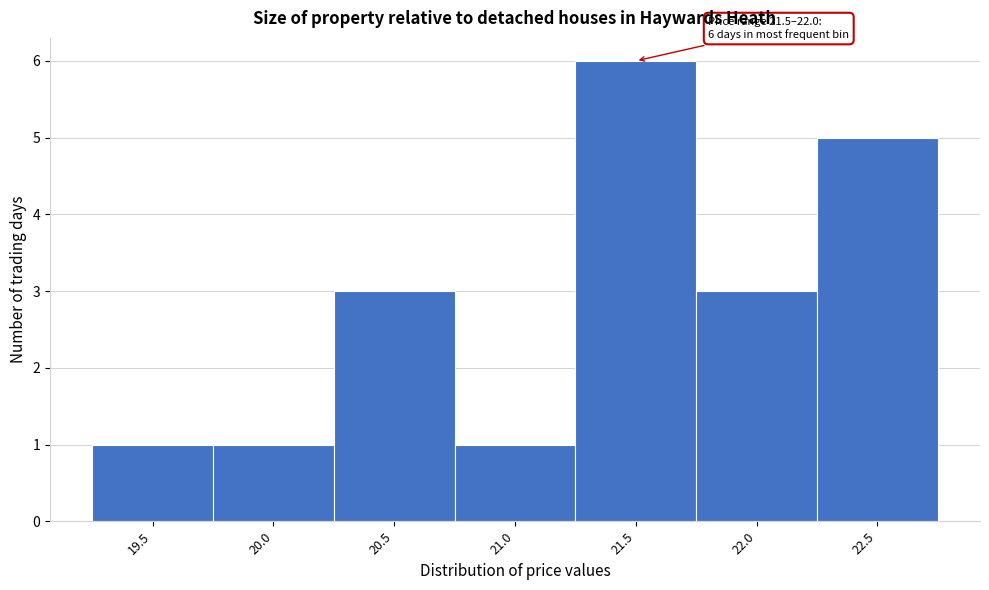

Reading right to left, extract all data points from this chart.

22.5=5	22.0=3	21.5=6	21.0=1	20.5=3	20.0=1	19.5=1